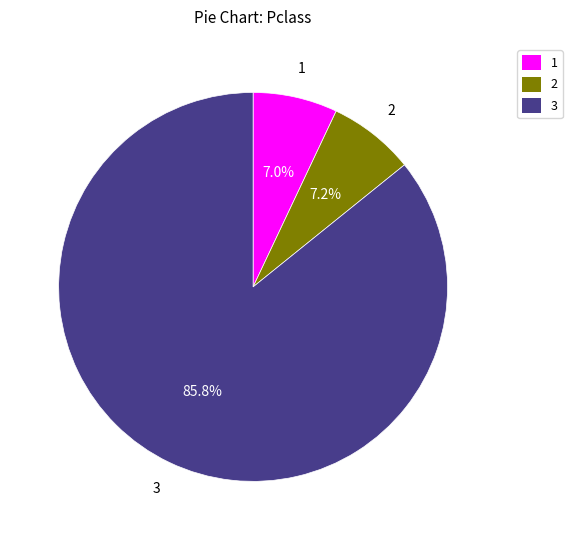

Combined, do 1 and 3 account for over 50%?

Yes